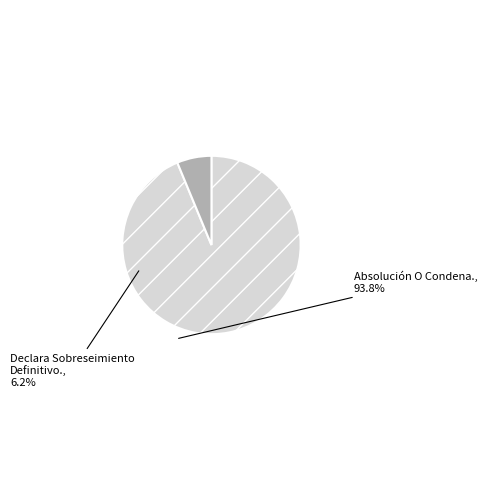

How many segments does this pie chart have?

2